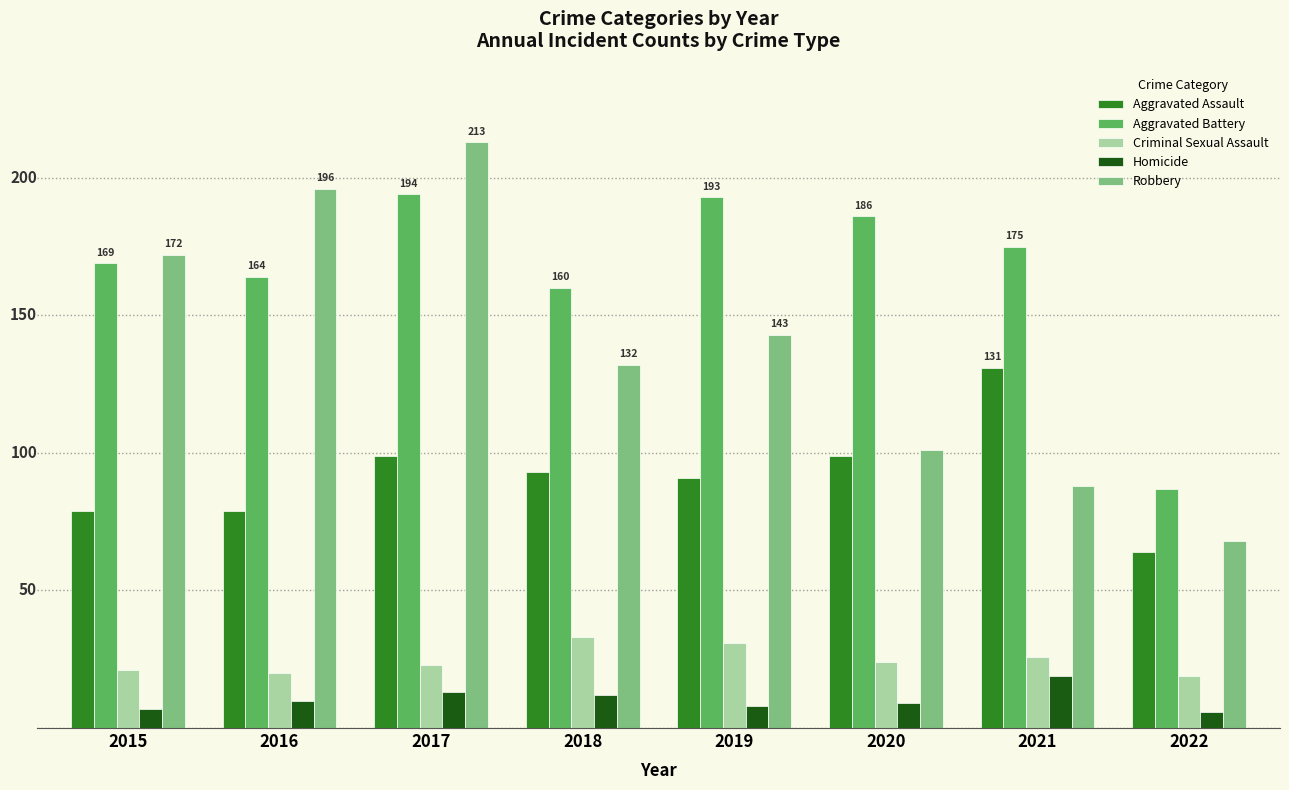

What are all the series names shown in the legend?

Aggravated Assault, Aggravated Battery, Criminal Sexual Assault, Homicide, Robbery